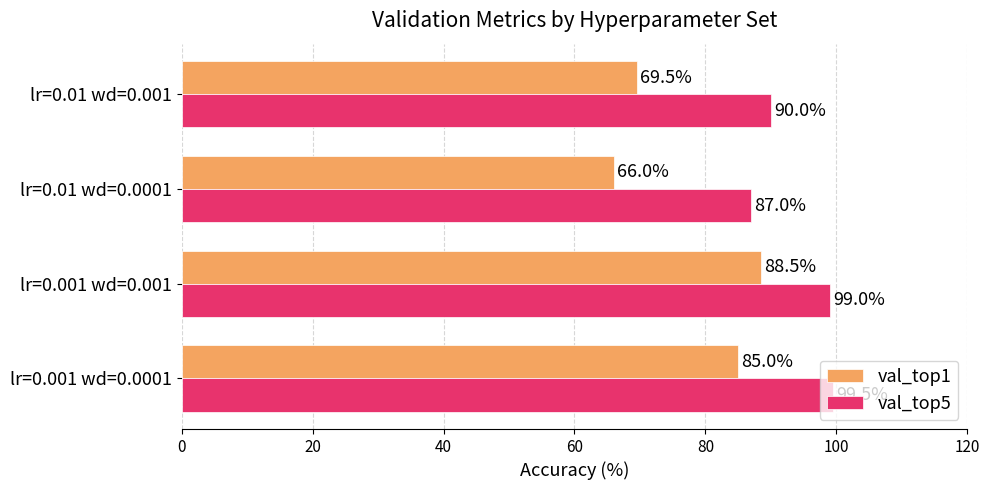

List the labels in order of val_top1 value, largest first.

lr=0.001 wd=0.001, lr=0.001 wd=0.0001, lr=0.01 wd=0.001, lr=0.01 wd=0.0001